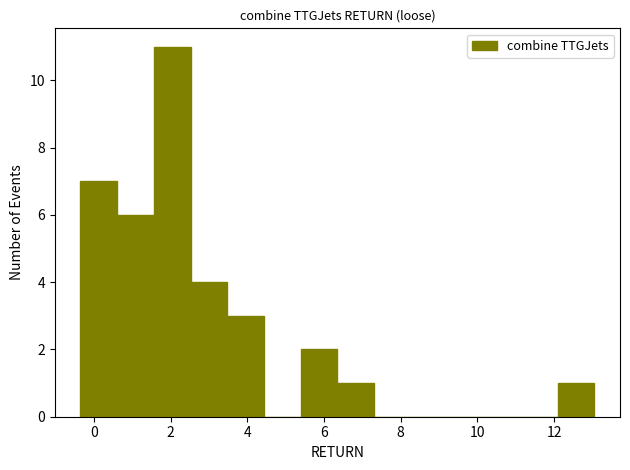

Over which range of the x-axis is the bar tallest?

1.6 to 2.6